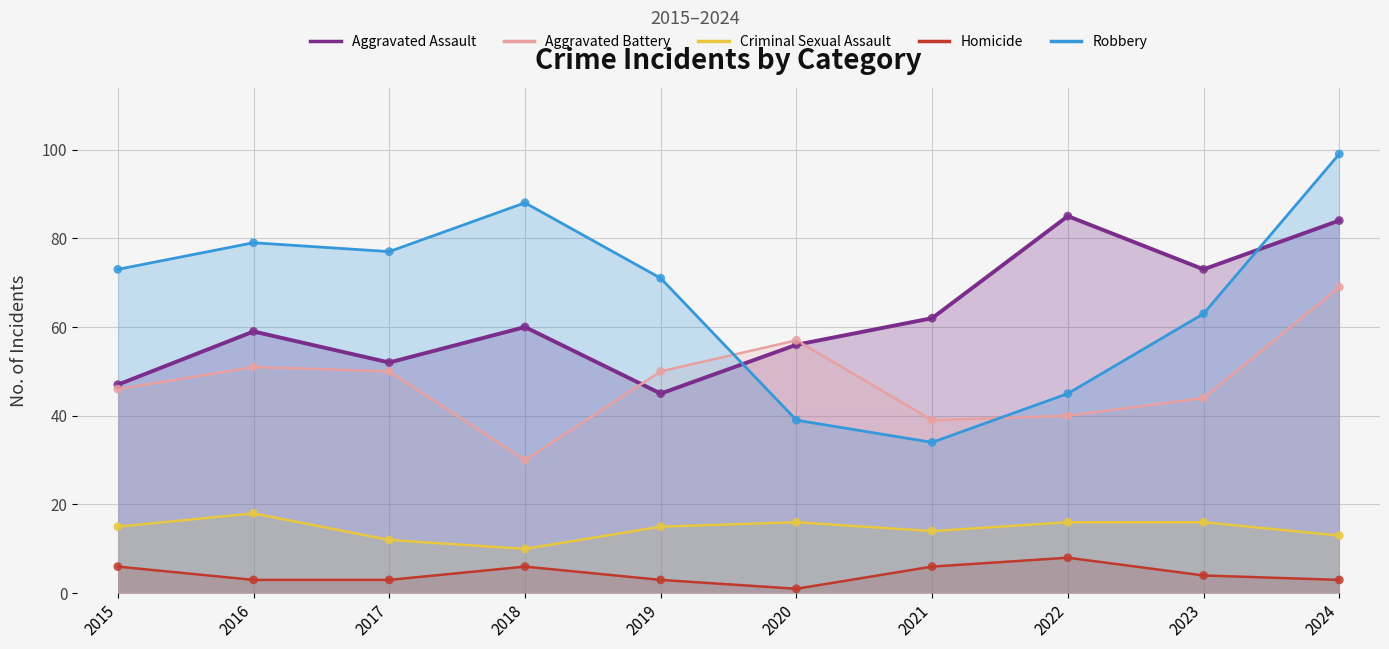

Which series reaches the maximum Y coordinate?

Robbery